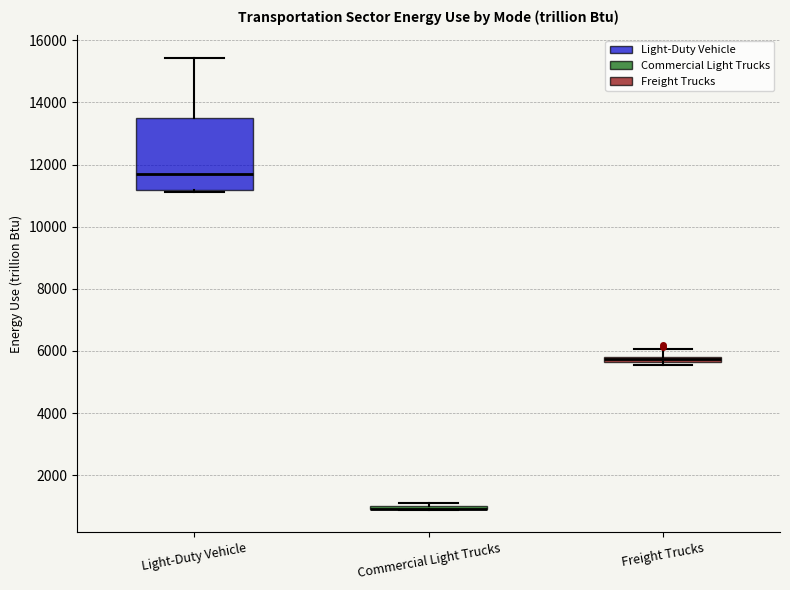

Where is the upper edge of the box for Light-Duty Vehicle on the y-axis? The values are not printed on the chart, so give them approximately, as read against the axis.

13400